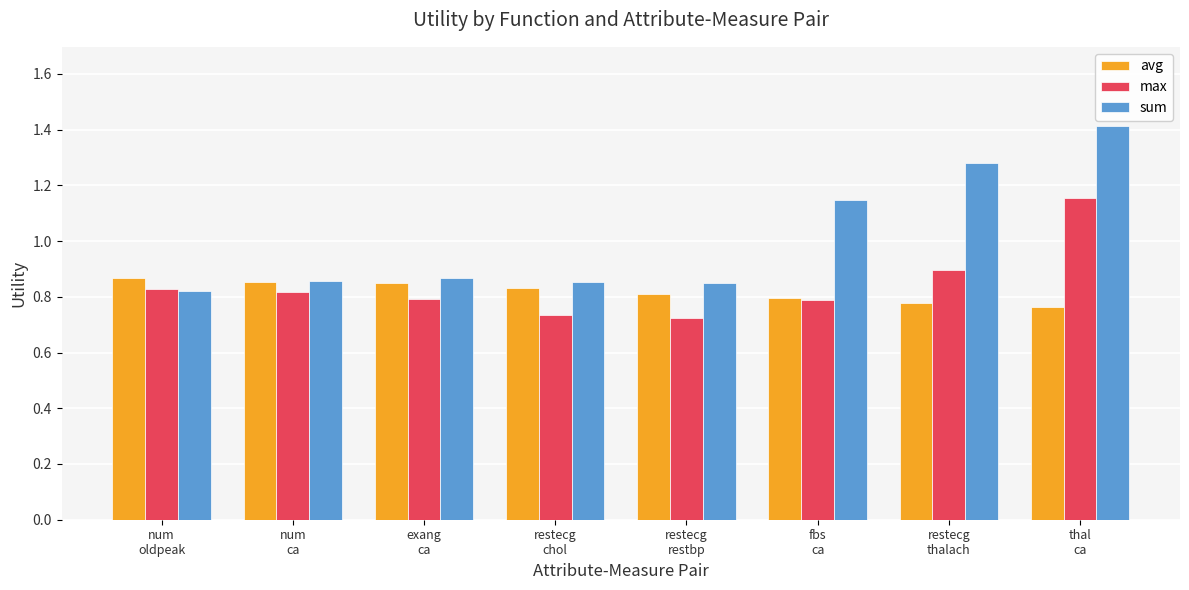

Which series has the widest spread of values?

sum